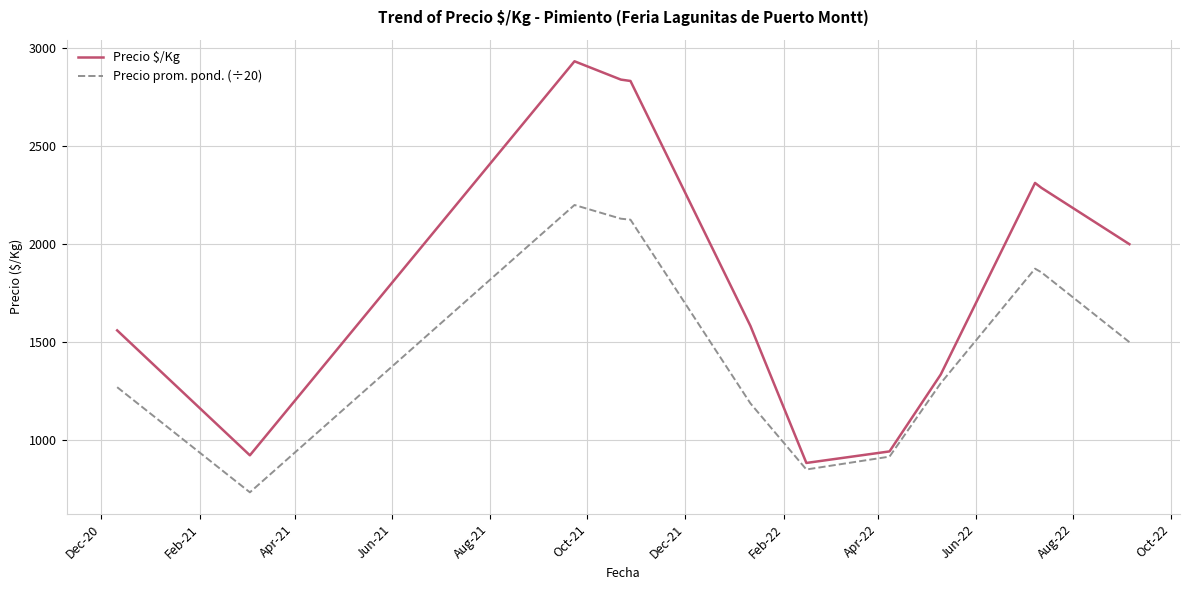

List the series in order of their peak value, lowest first.

Precio prom. pond. (÷20), Precio $/Kg